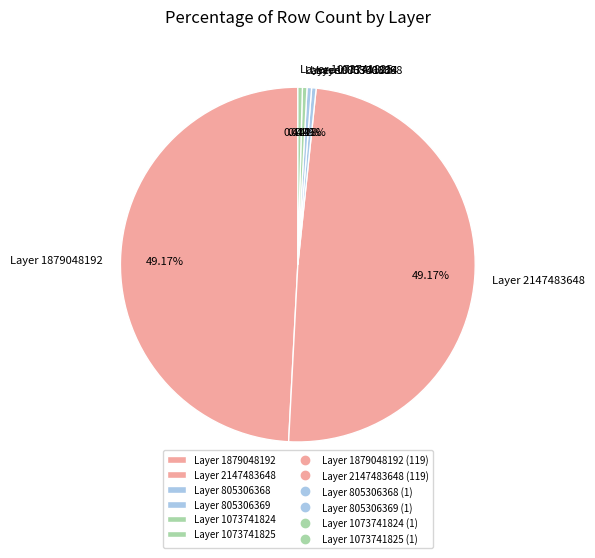

How many segments does this pie chart have?

6